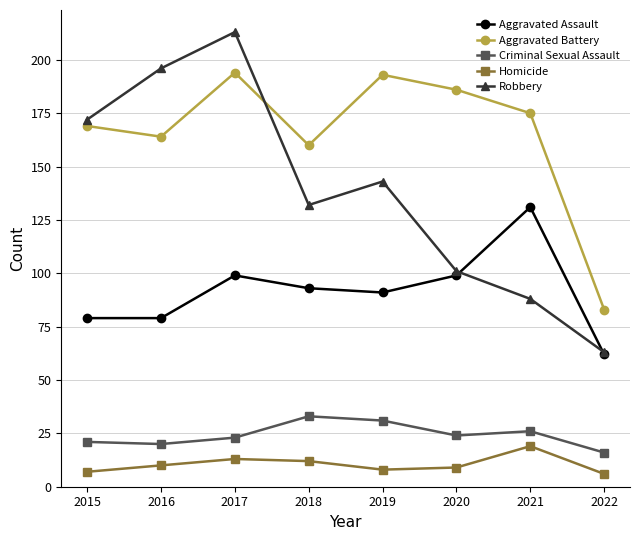

List the series in order of their peak value, highest first.

Robbery, Aggravated Battery, Aggravated Assault, Criminal Sexual Assault, Homicide